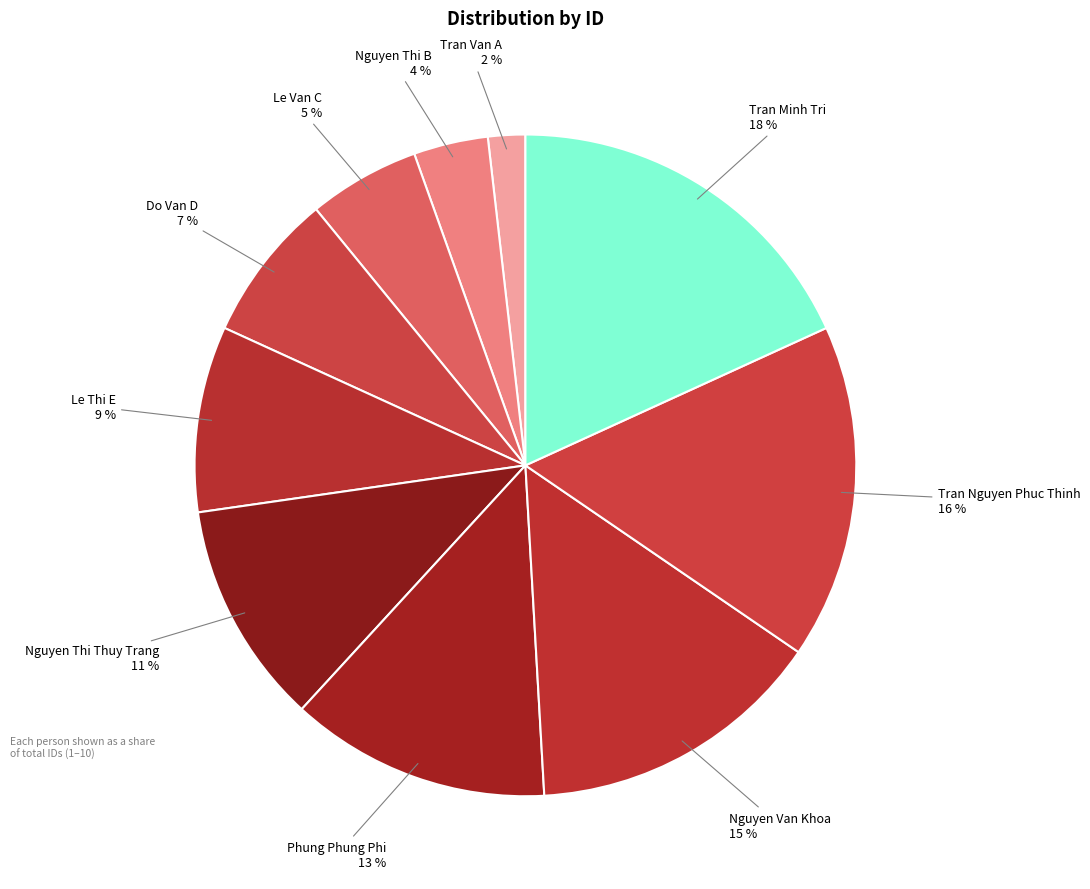

How many slices are in this pie chart?

10